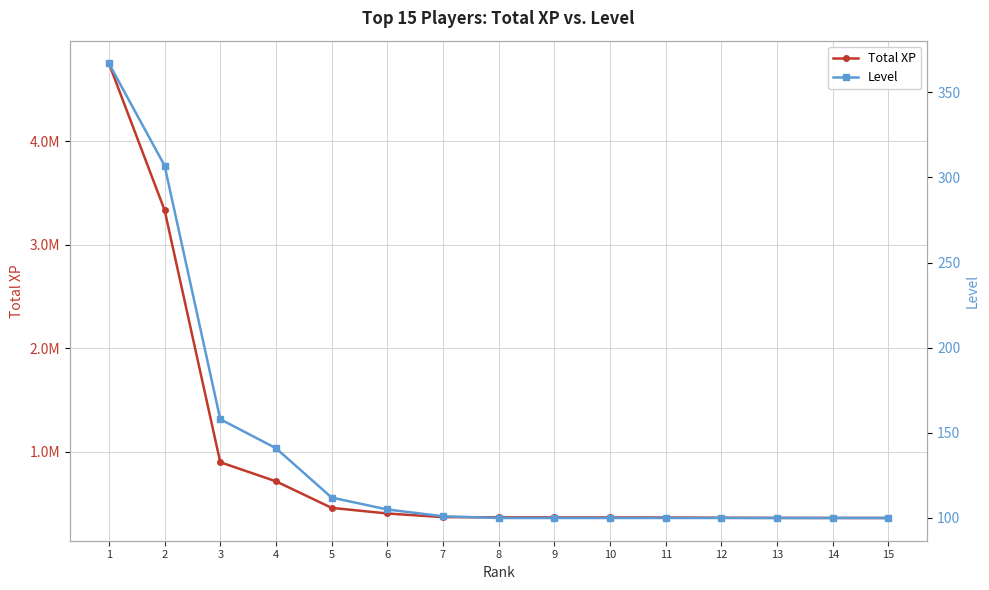

The Total XP series shows 204432 at 14. True or false?

False